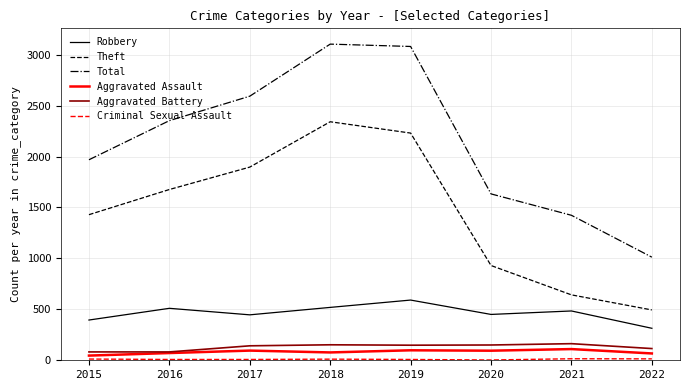

How many lines are shown in the chart?

6